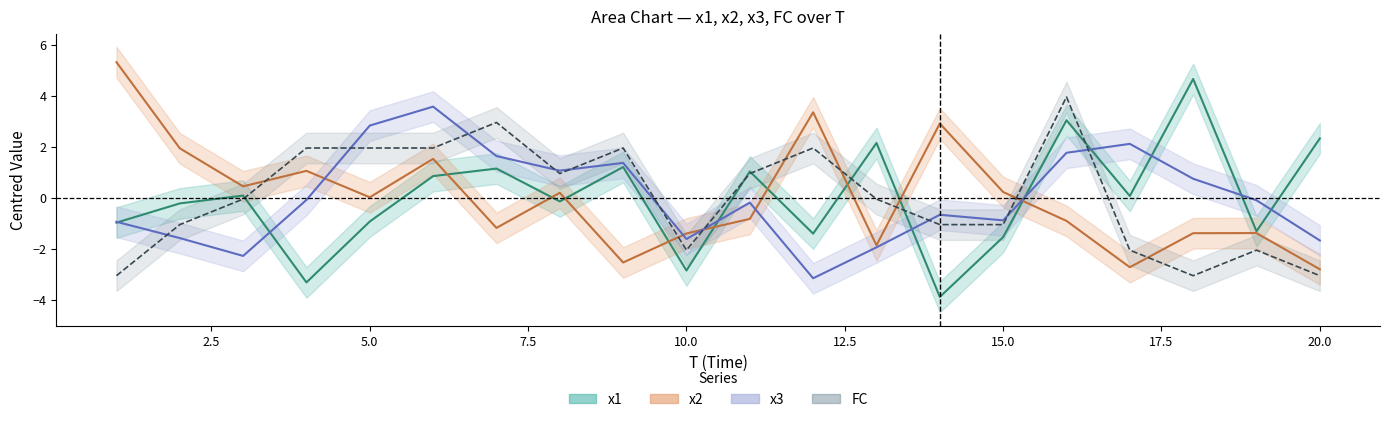

How many lines are shown in the chart?

4